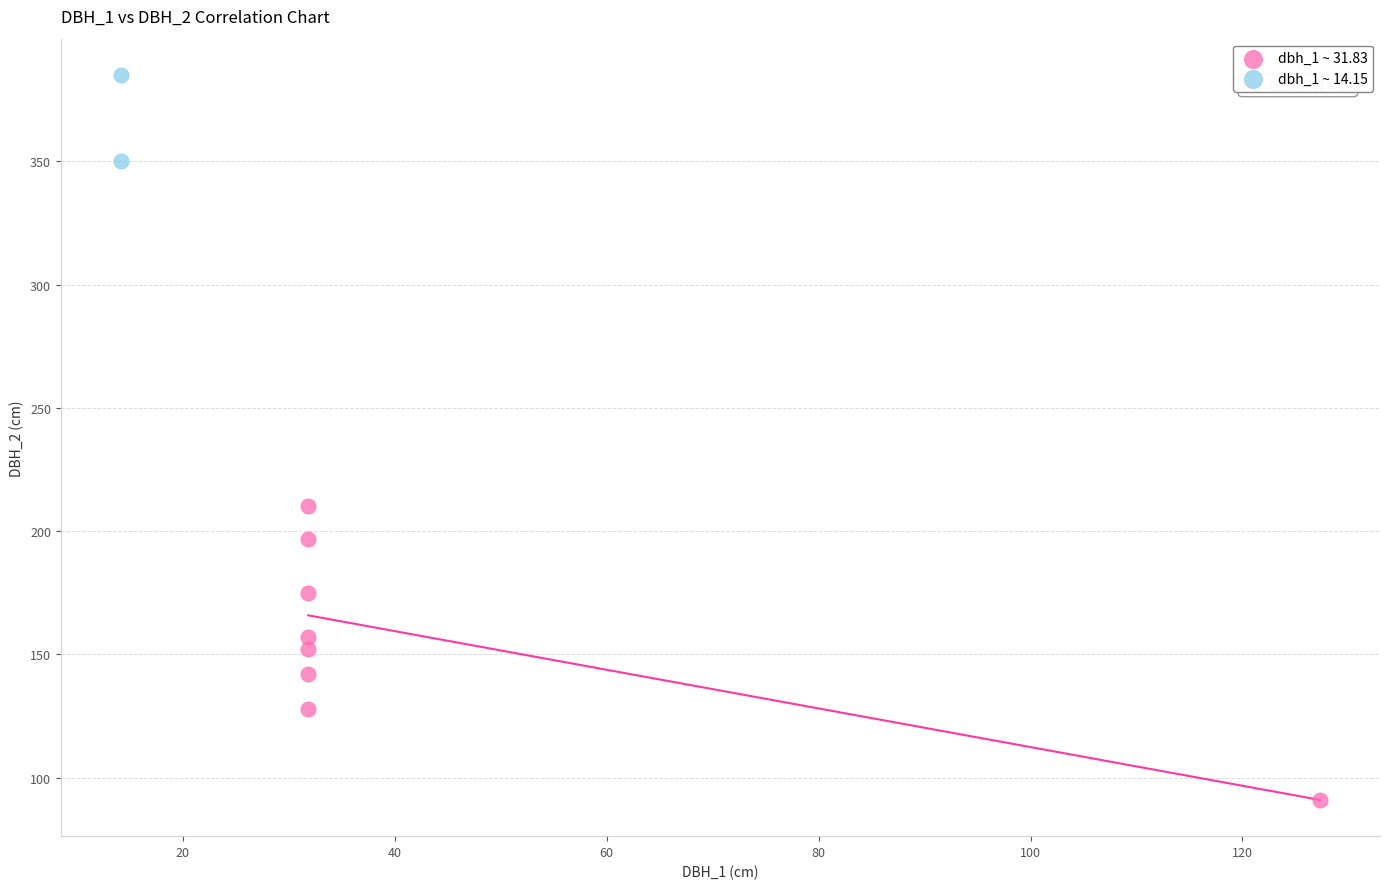

Which series contains the lowest Y value?

dbh_1 ~ 31.83